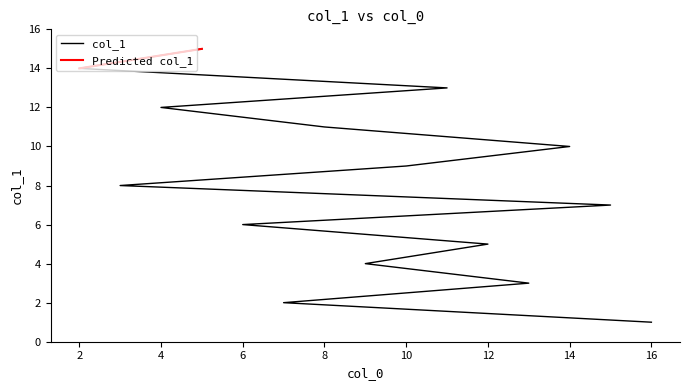

What is the change in value from 12 to 10?

+4